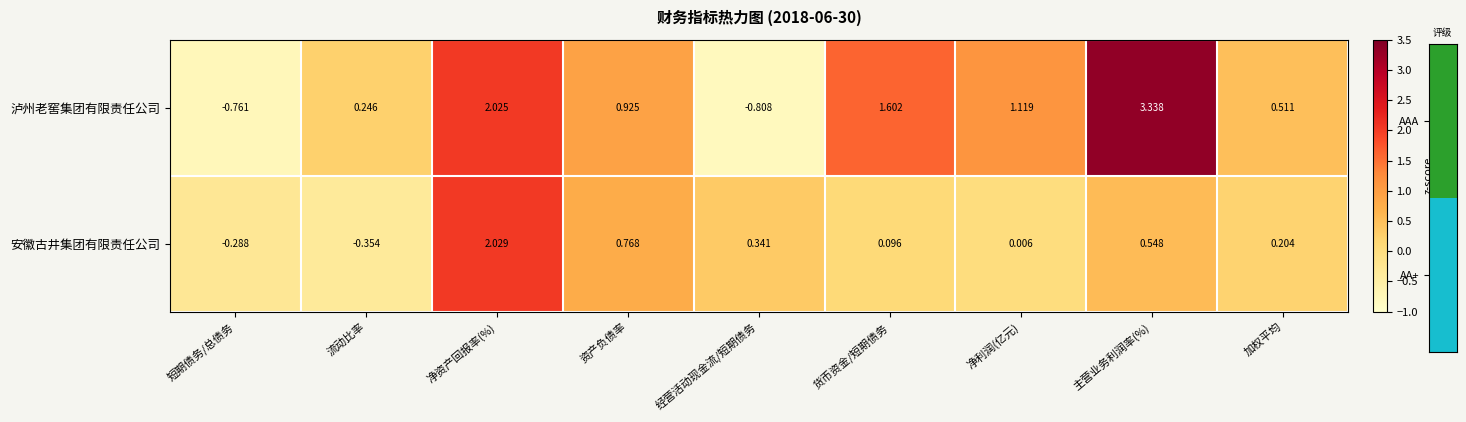

Rank the series by their maximum value, from highest to lowest.

泸州老窖集团有限责任公司, 安徽古井集团有限责任公司